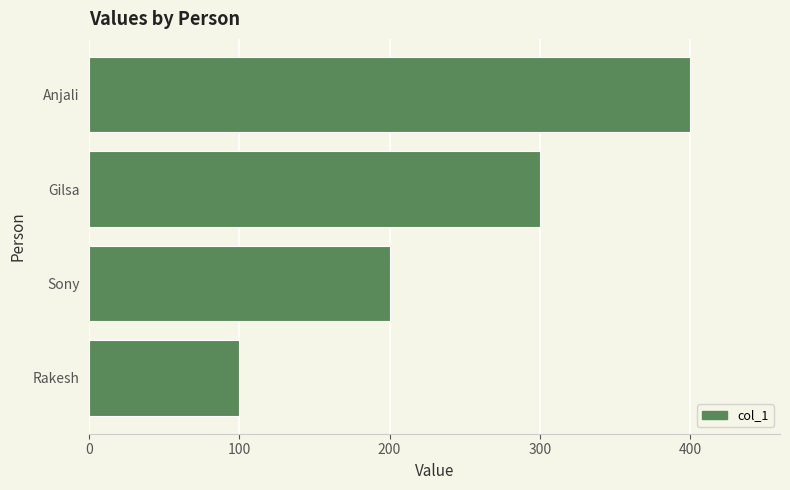

What is the change in value from Rakesh to Sony?

+100